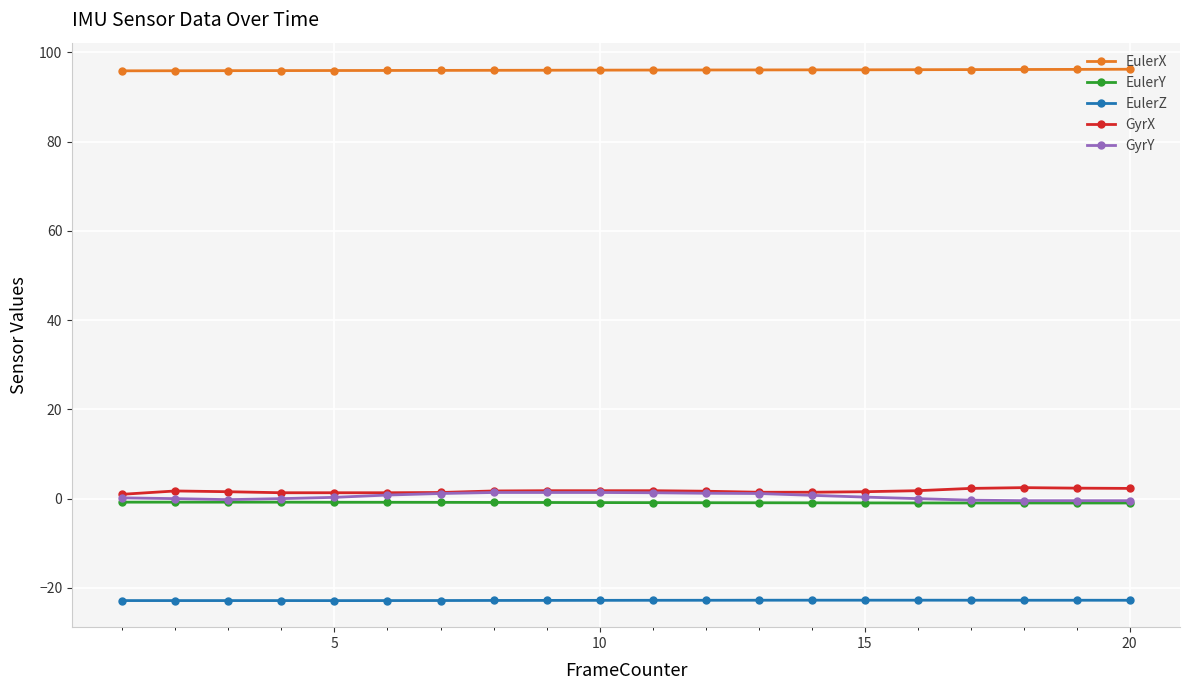

True or false: EulerZ and GyrX intersect in this chart.

False